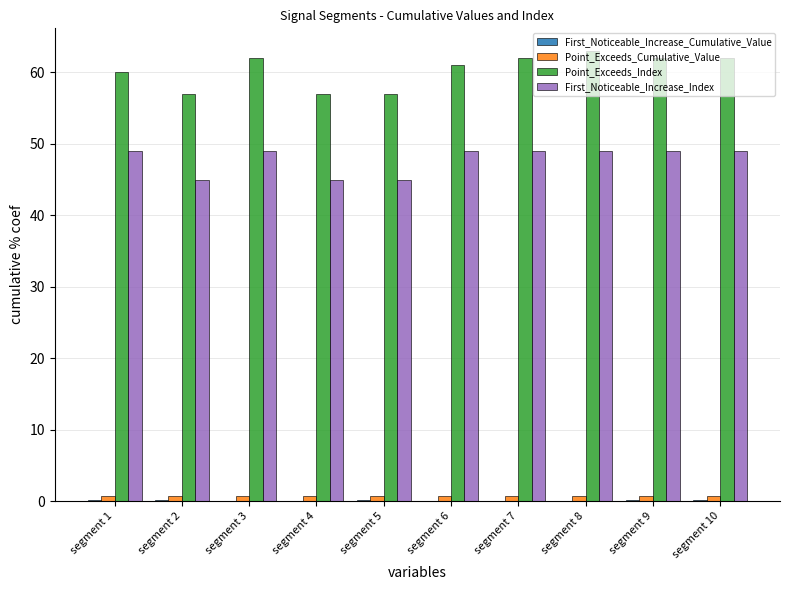

Is the value of Point_Exceeds_Index at segment 7 greater than the value of First_Noticeable_Increase_Index at segment 7?

Yes